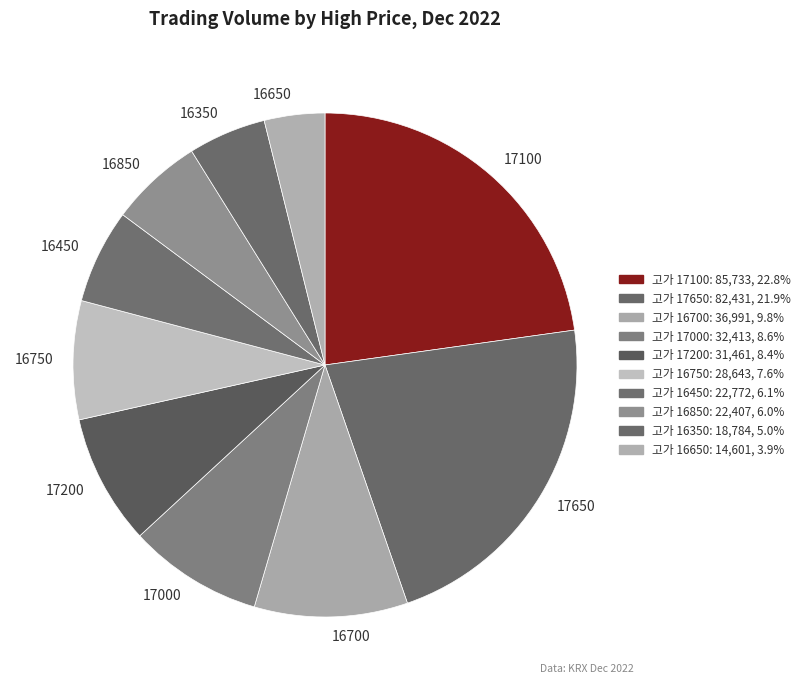

Combined, do 16700 and 17650 account for over 50%?

No